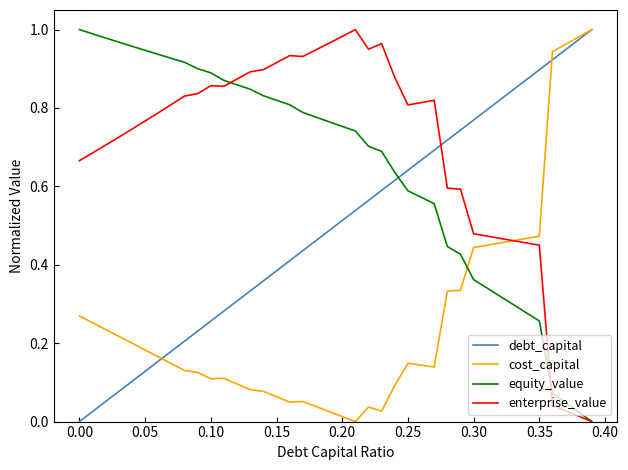

Which series has the largest total across all categories?

enterprise_value